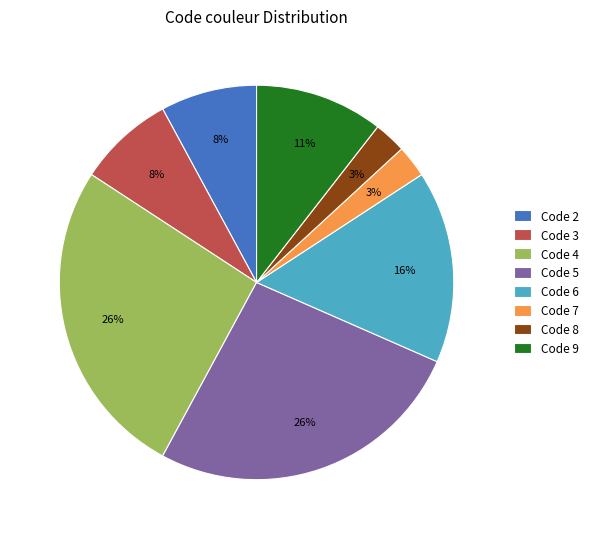

Combined, do Code 6 and Code 4 account for over 50%?

No